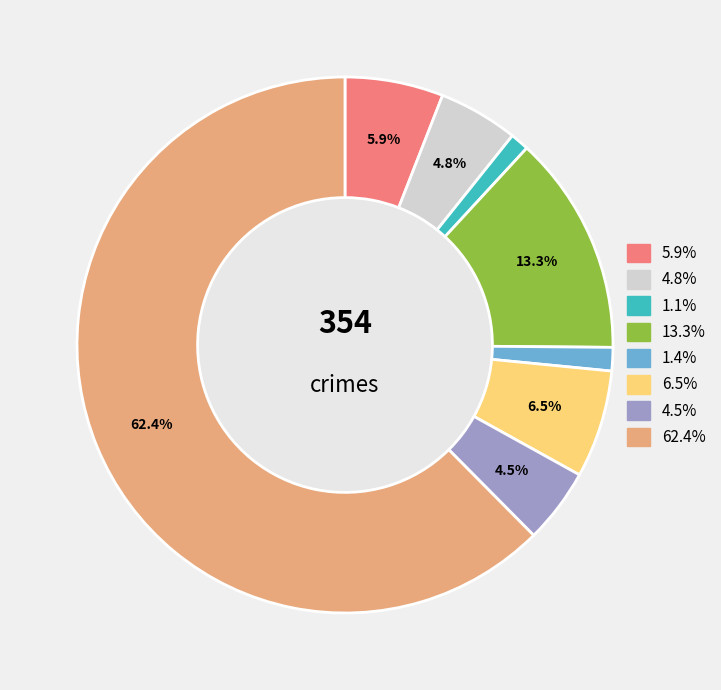

Is there any slice that represents more than half of the pie?

Yes